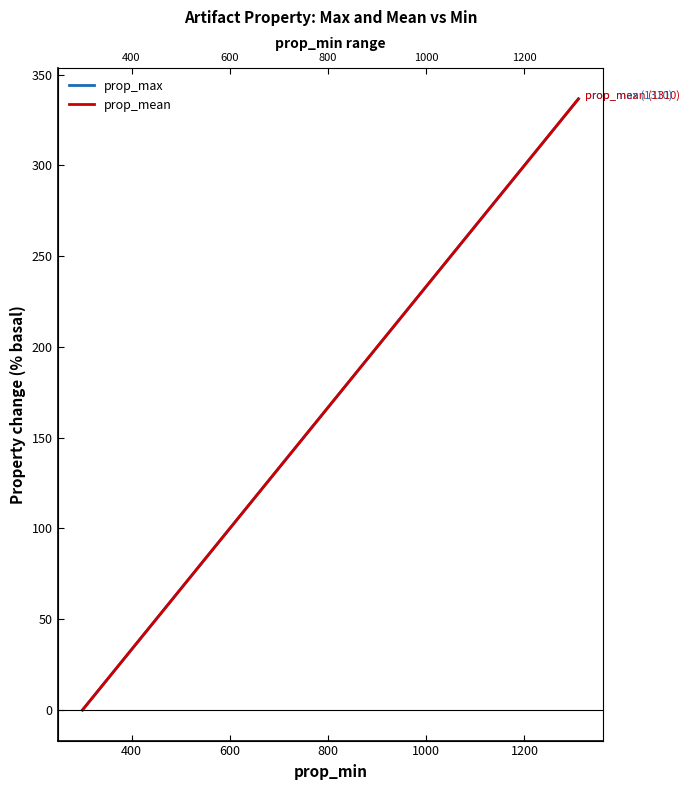

What position from the left is 1200?

6